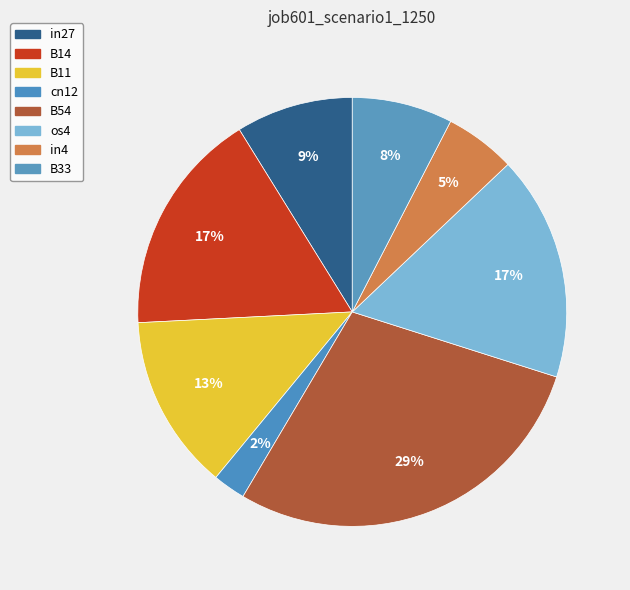

How many segments does this pie chart have?

8